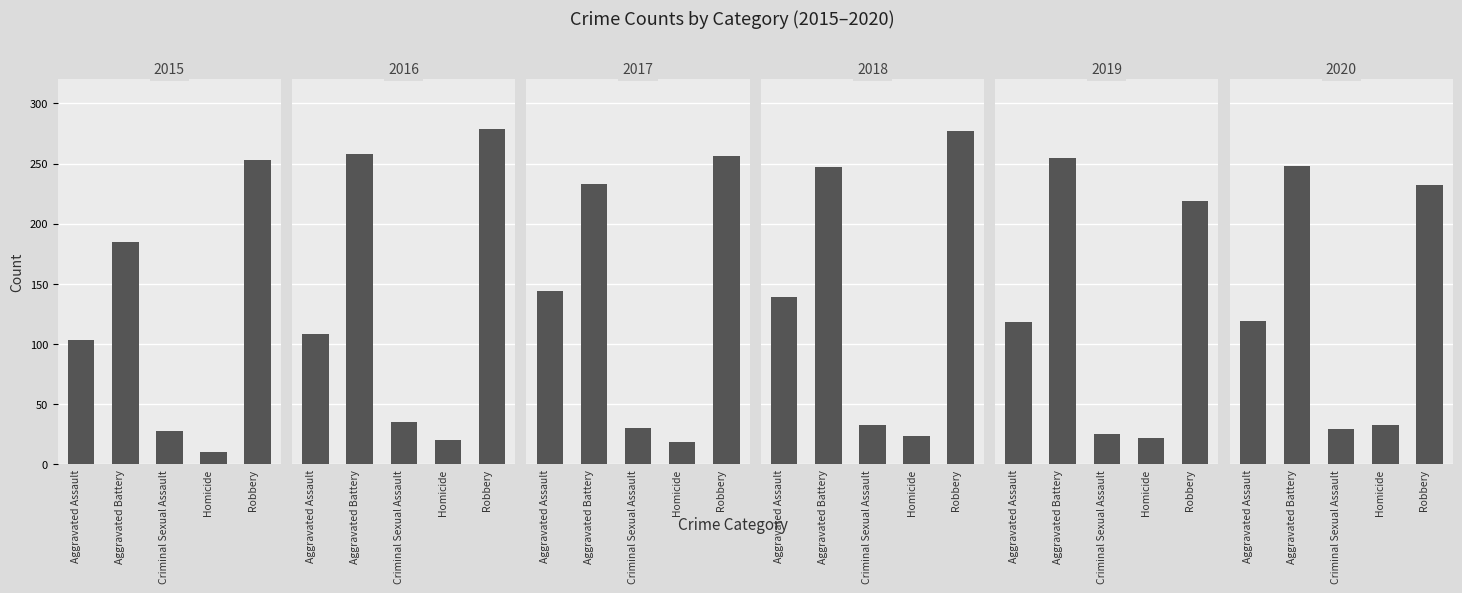

Rank the series by their maximum value, from lowest to highest.

2020, 2015, 2019, 2017, 2018, 2016